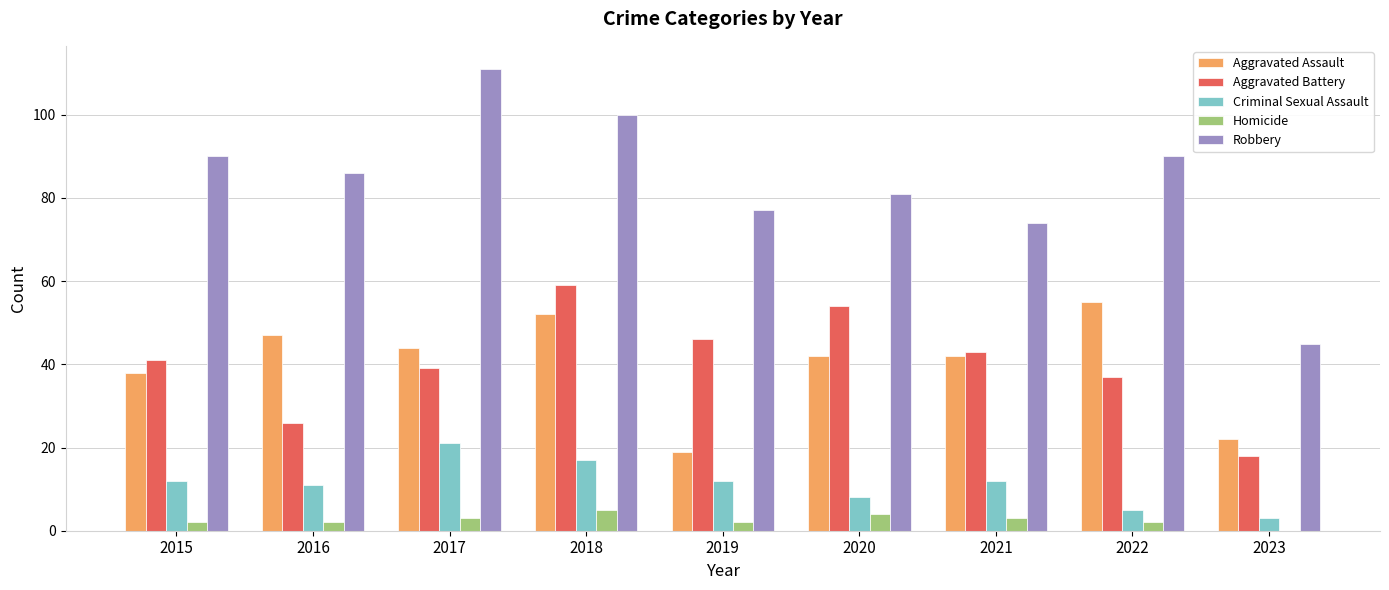

What is the sum of all Aggravated Battery values?

363